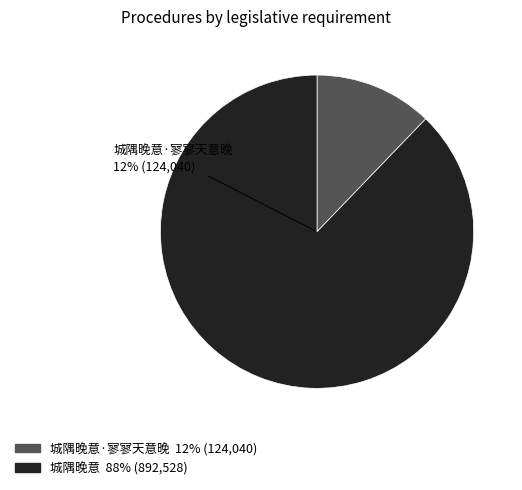

Which category has the smallest portion of the pie?

城隅晚意·寥寥天意晚